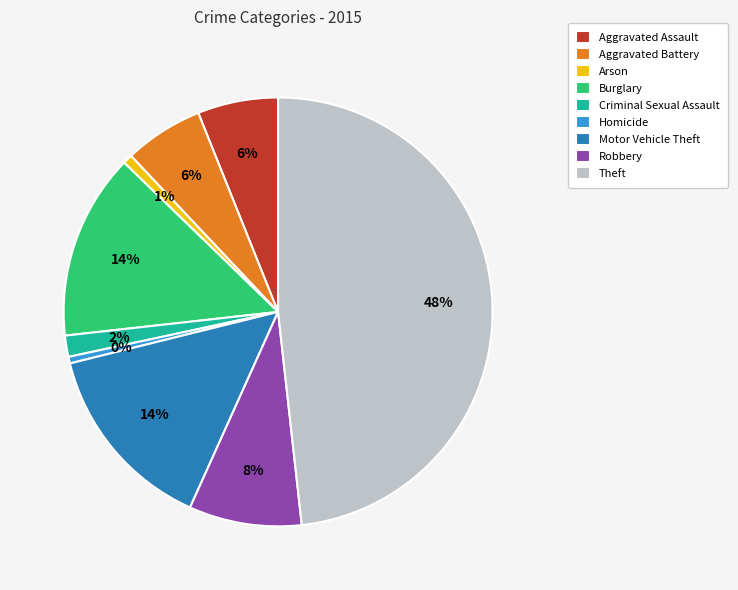

Is Aggravated Assault the majority of the pie?

No